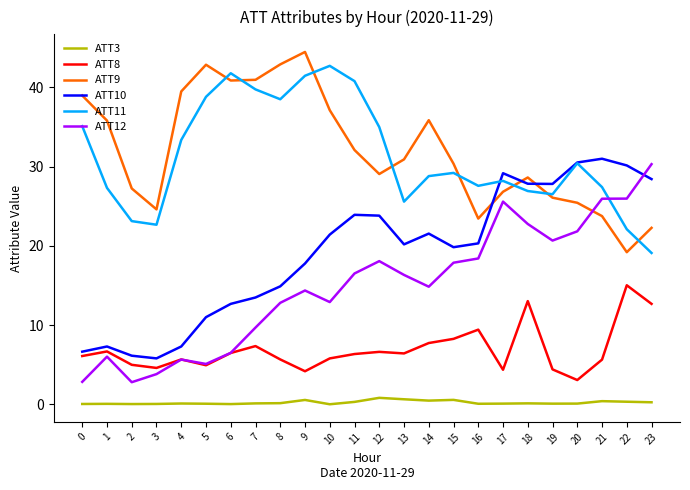

True or false: ATT9 and ATT3 cross at least once.

False